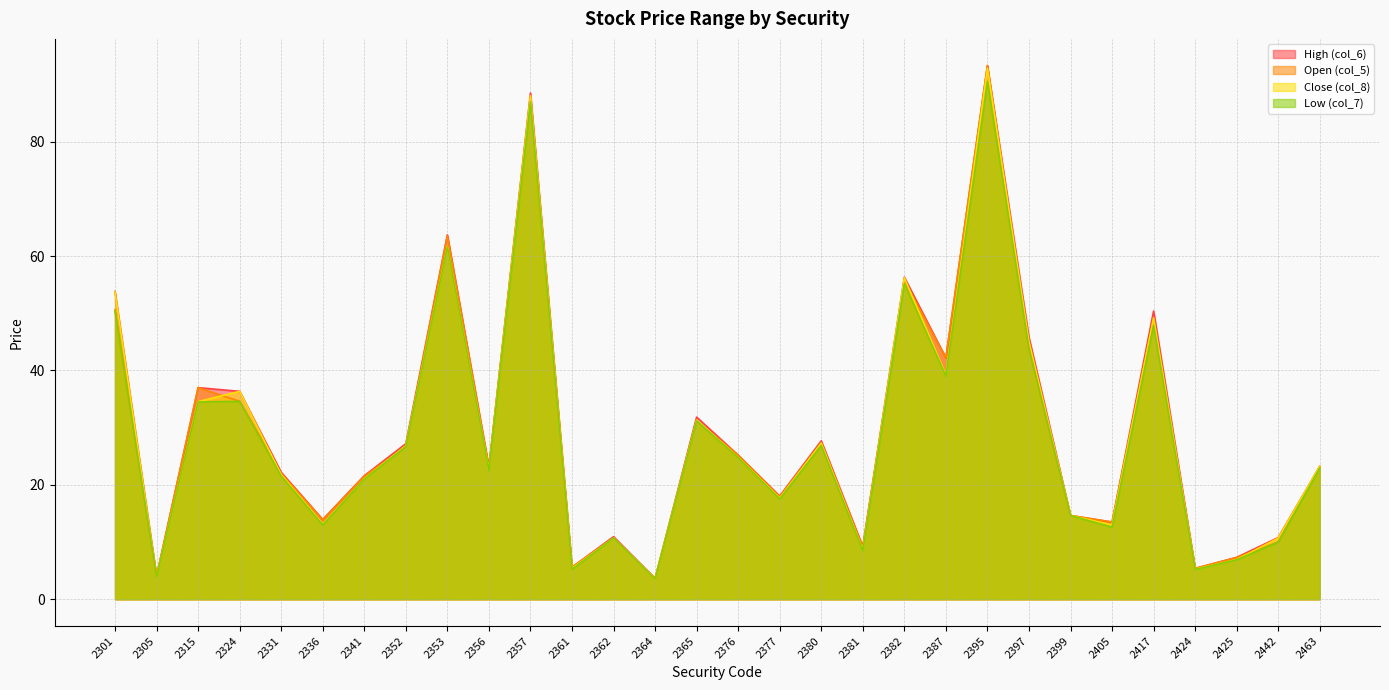

What is the value of the High (col_6) point at the 16th from the left?

25.2